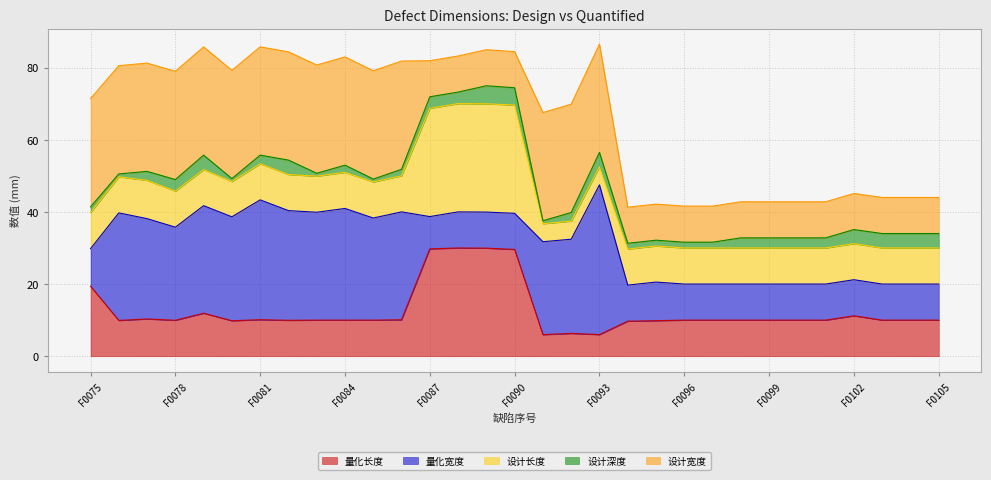

At which category does 设计长度 reach its first local peak?

F0077